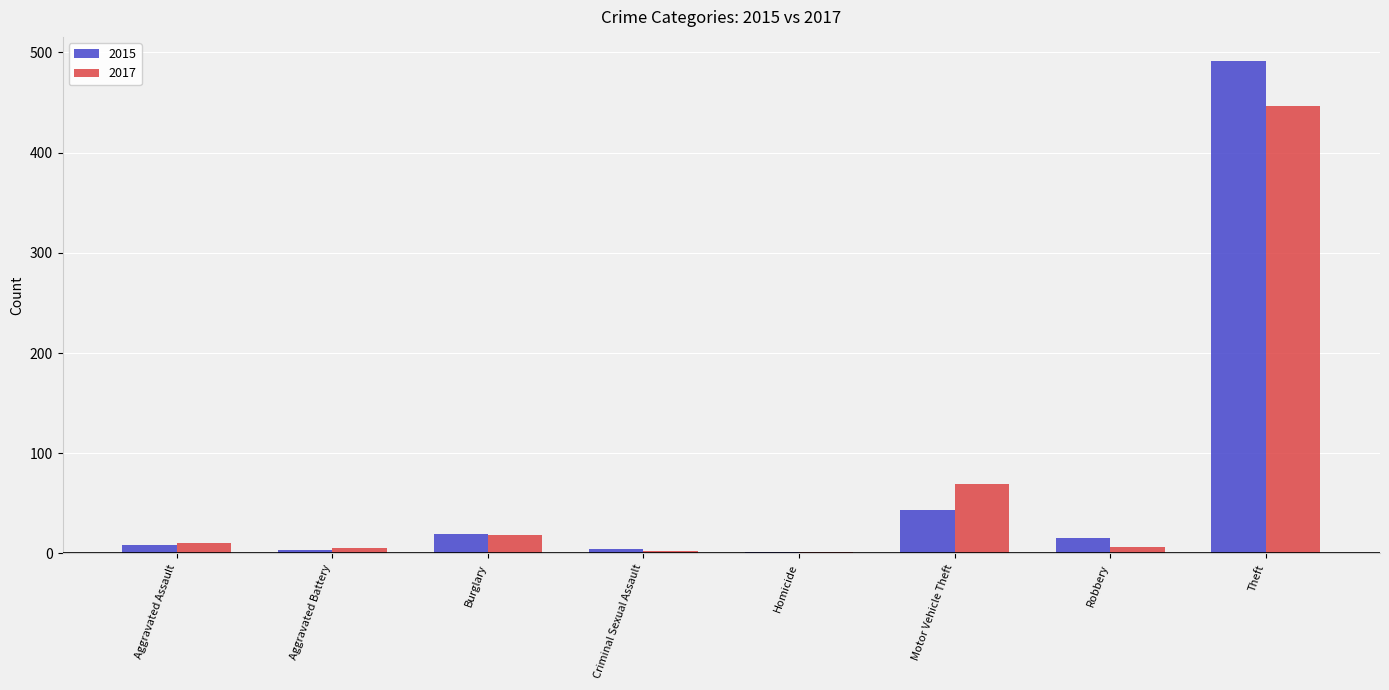

At which label is 2017 closest to 224?

Motor Vehicle Theft